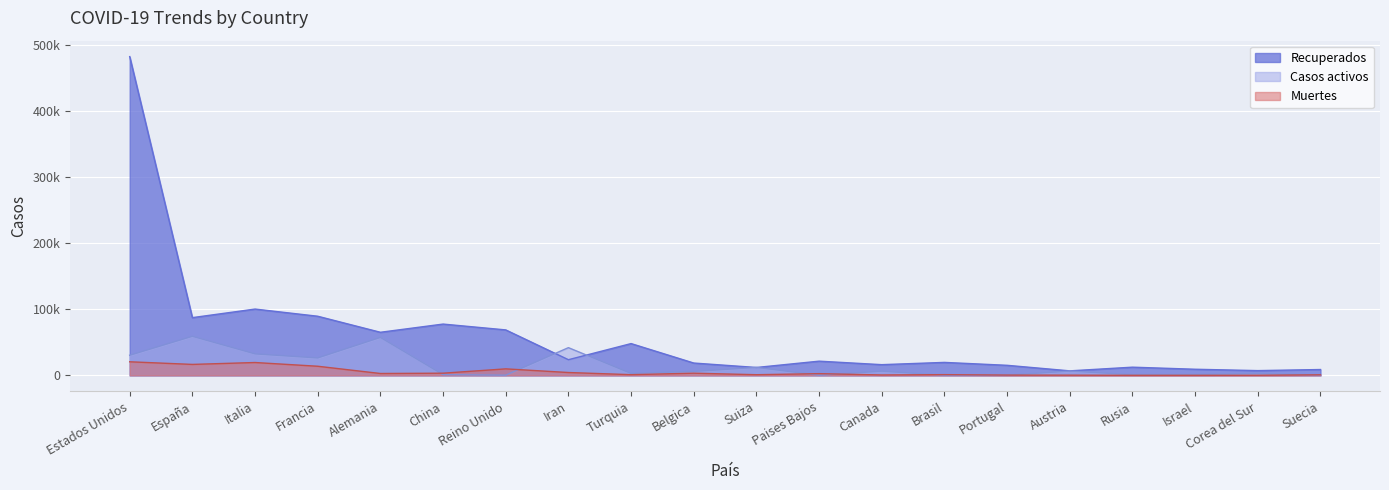

Reading left to right, what are all the values shown in this chart?

Recuperados: Estados Unidos=481849	España=87312	Italia=100269	Francia=89431	Alemania=65181	China=77575	Reino Unido=68772	Iran=23725	Turquia=48101	Belgica=18686	Suiza=11971	Paises Bajos=21520	Canada=16237	Brasil=19649	Portugal=15251	Austria=6865	Rusia=12433	Israel=9301	Corea del Sur=7243	Suecia=8883
Casos activos: Estados Unidos=30453	España=59109	Italia=32534	Francia=26391	Alemania=57400	China=1138	Reino Unido=344	Iran=41947	Turquia=2965	Belgica=5986	Suiza=12100	Paises Bajos=250	Canada=6428	Brasil=173	Portugal=266	Austria=6604	Rusia=1045	Israel=1341	Corea del Sur=3026	Suecia=381
Muertes: Estados Unidos=20577	España=16606	Italia=19468	Francia=13832	Alemania=2871	China=3339	Reino Unido=9875	Iran=4357	Turquia=1101	Belgica=3346	Suiza=1036	Paises Bajos=2643	Canada=653	Brasil=1140	Portugal=470	Austria=337	Rusia=106	Israel=101	Corea del Sur=211	Suecia=887